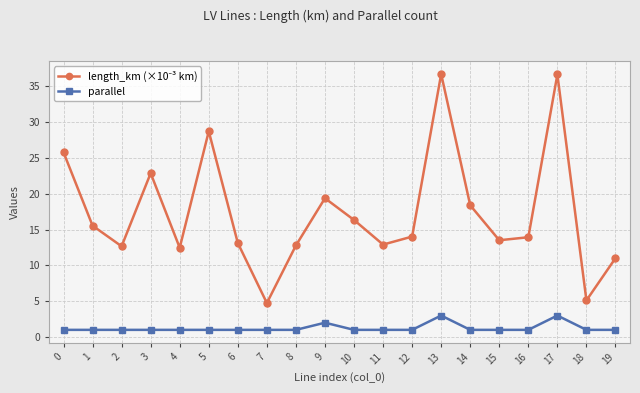

The parallel series shows 2.0 at 9. True or false?

True